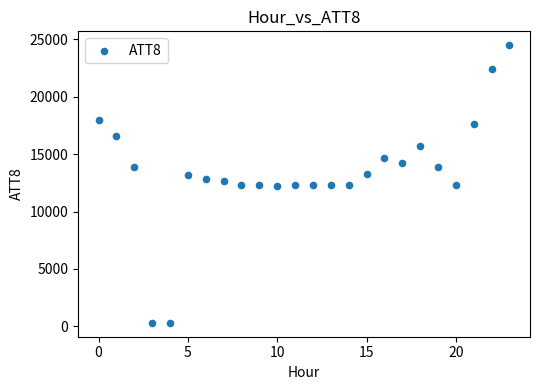

What is the range of Y values (max minus min)?

24200